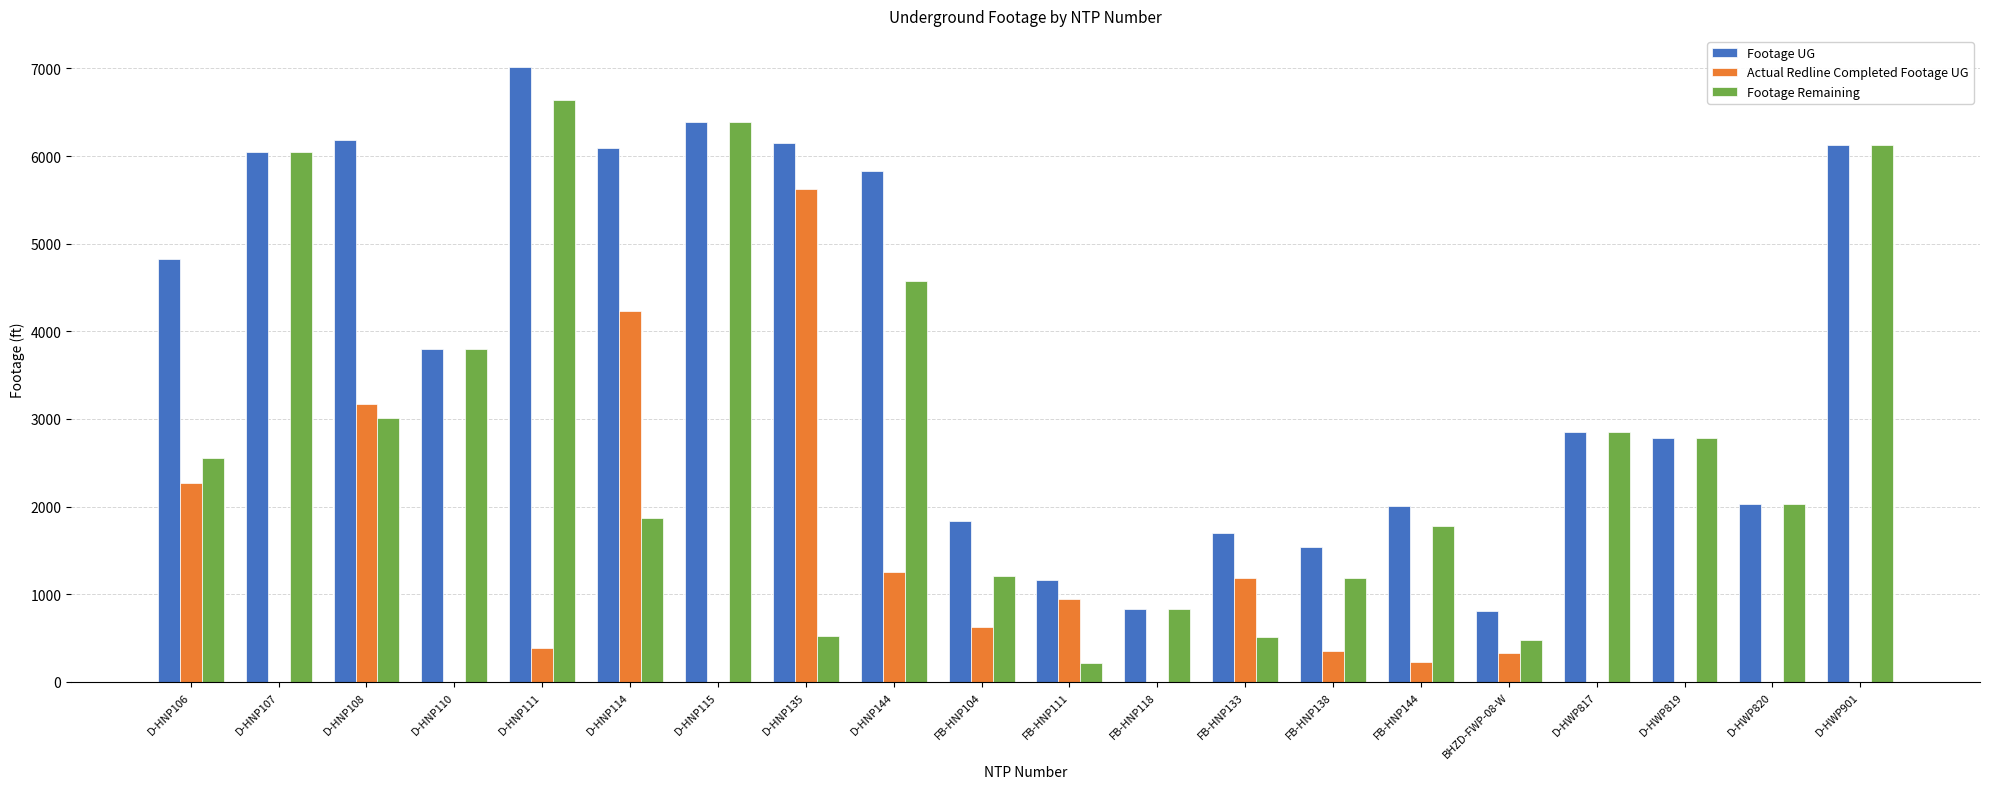

How many data points does each series have?

20